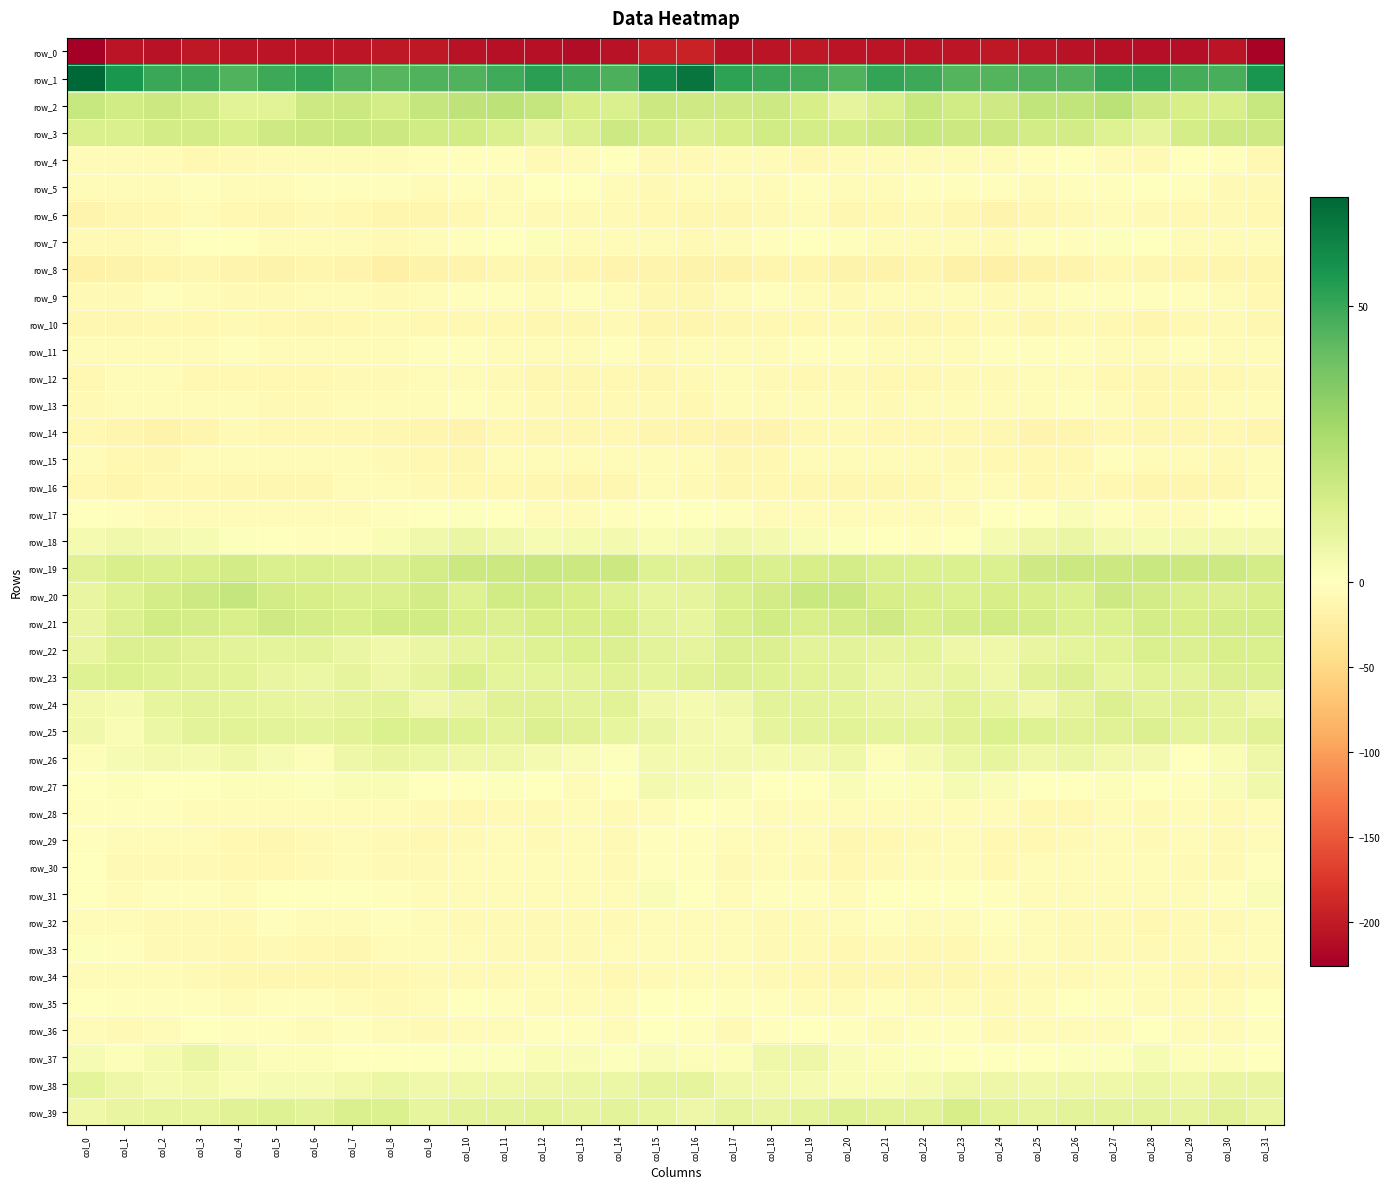

Rank the series at col_6 from highest to lowest value.

row_1, row_3, row_2, row_21, row_20, row_19, row_22, row_39, row_25, row_24, row_23, row_38, row_26, row_37, row_27, row_31, row_18, row_35, row_5, row_32, row_36, row_9, row_11, row_4, row_15, row_28, row_7, row_17, row_13, row_30, row_6, row_29, row_33, row_14, row_12, row_16, row_34, row_10, row_8, row_0